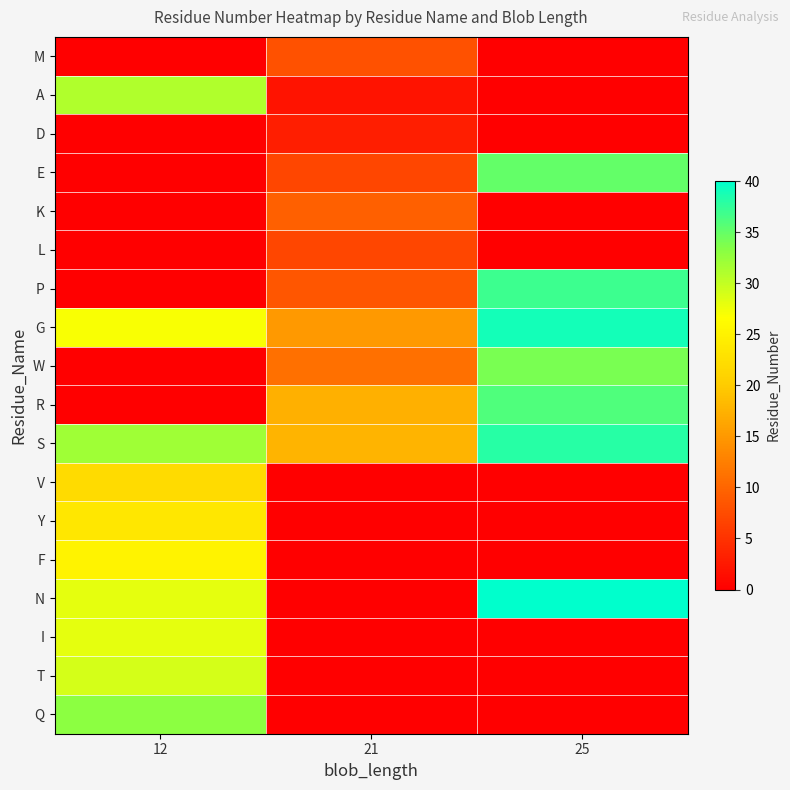

What is the total value across all series at 21?

106.0